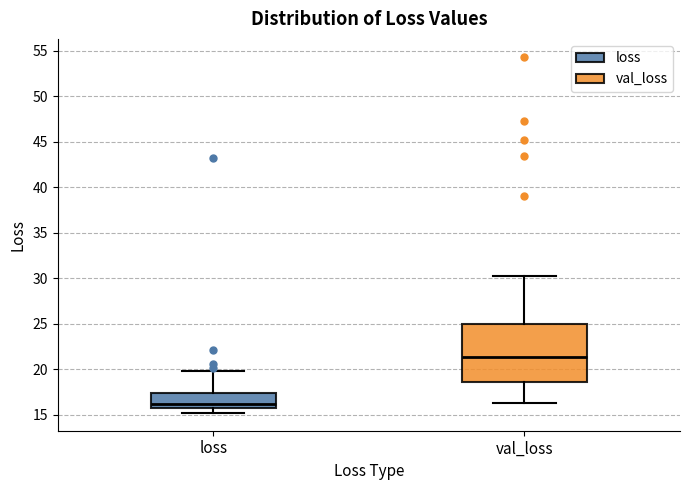

Where does the median line of the box for val_loss sit on the y-axis? The values are not printed on the chart, so give them approximately, as read against the axis.

21.5